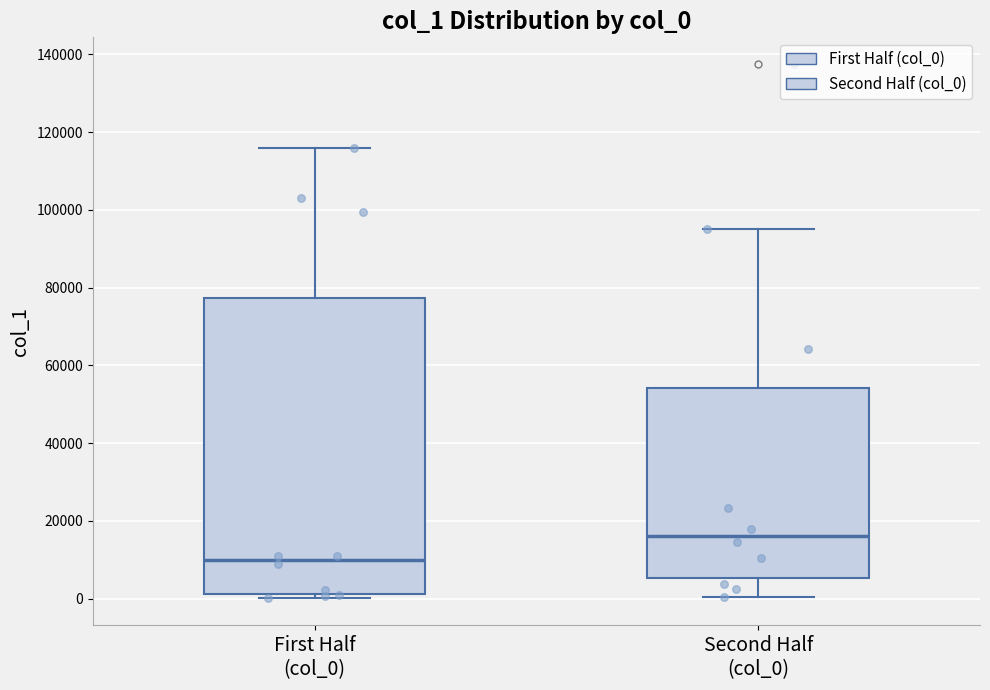

Reading left to right, read every box against the y-axis: the position of its median line, the range the box covers, and the ends of its whiskers. The values are not printed on the chart, so give them approximately, as read against the axis.

First Half (col_0): median 10000, box 2000 to 78000, whiskers 0 to 116000
Second Half (col_0): median 16000, box 6000 to 54000, whiskers 0 to 96000